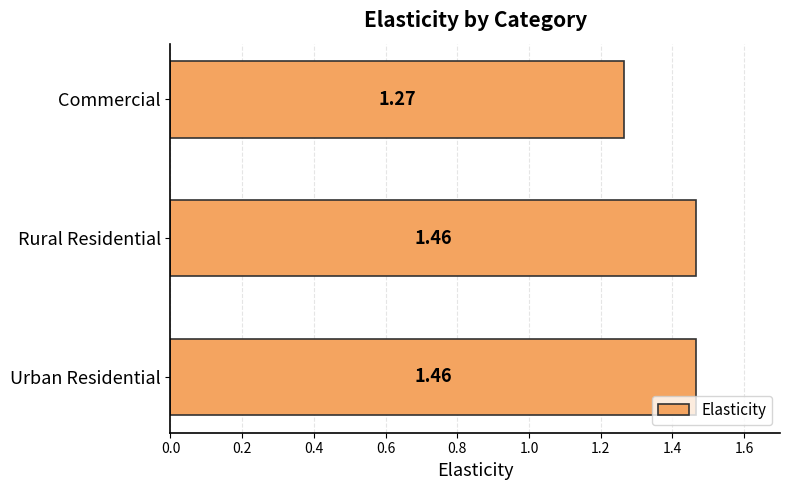

Count the number of categories in the chart.

3